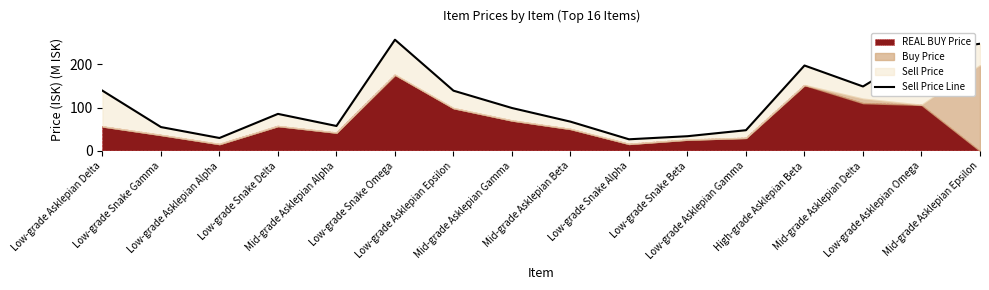

Does the chart display data point markers on the line(s)?

No